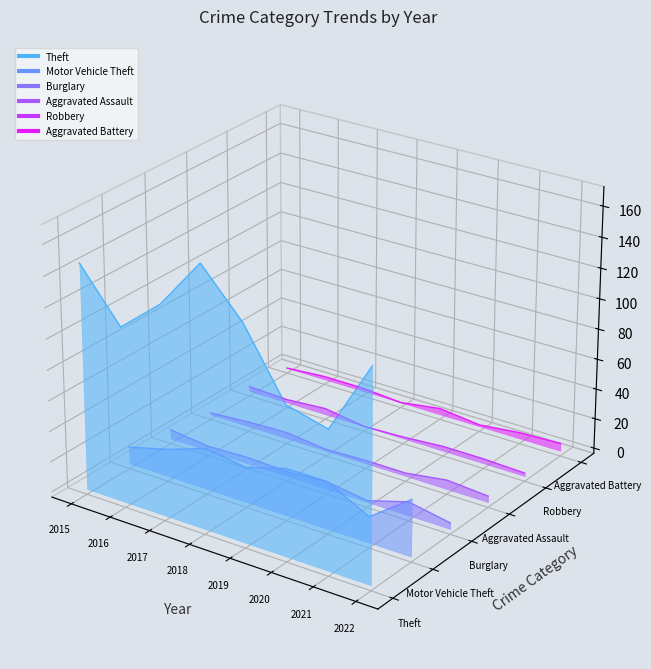

Is the value of Burglary at 2017 greater than the value of Robbery at 2022?

Yes